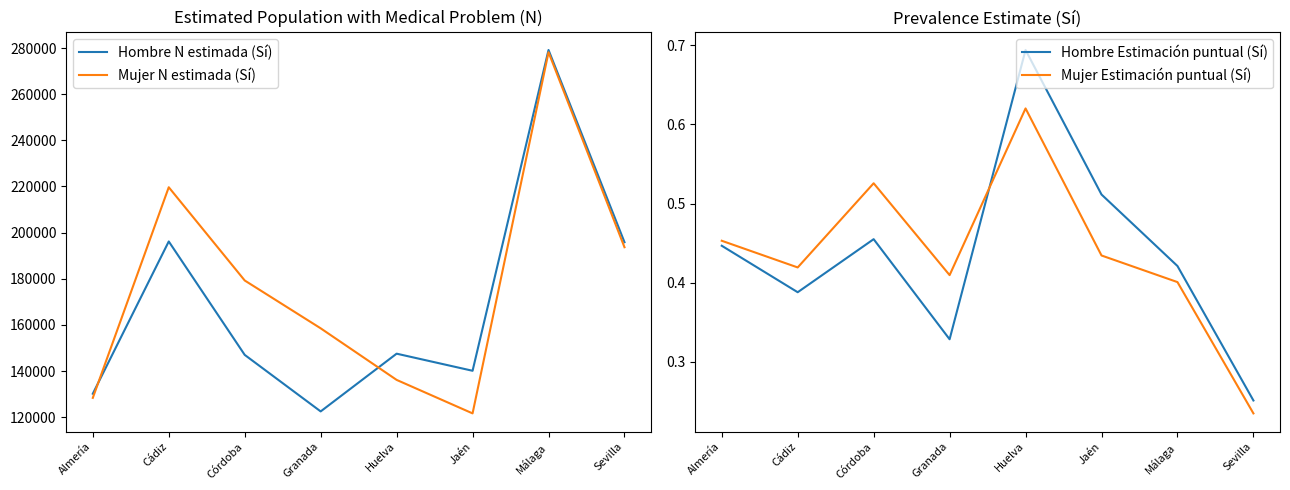

True or false: Mujer Estimación puntual (Sí) and Hombre N estimada (Sí) intersect in this chart.

False